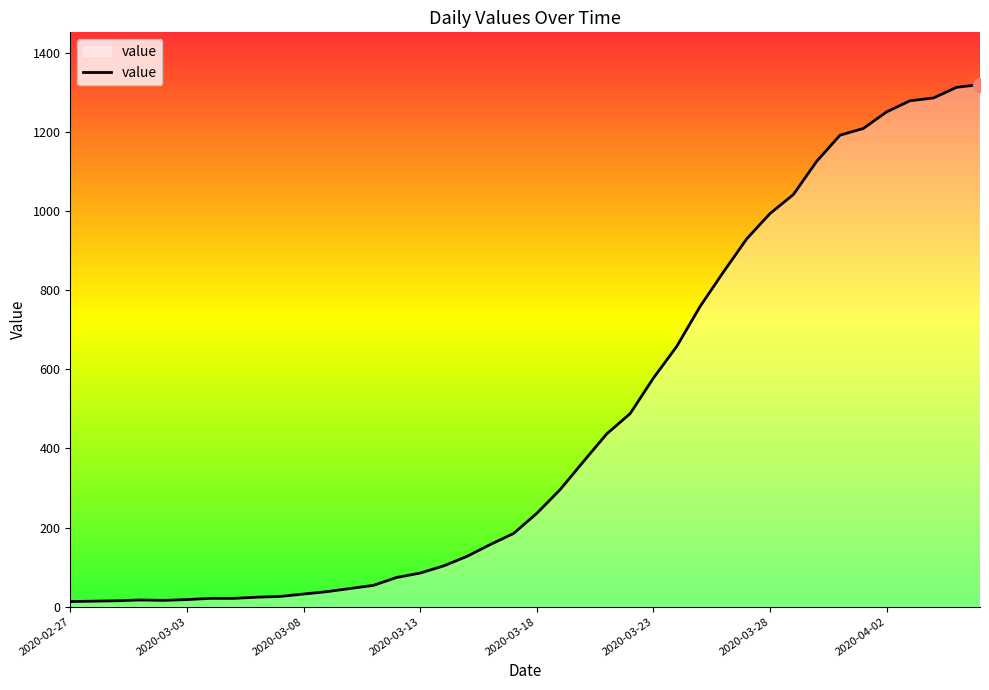

Does the chart have visible grid lines?

No